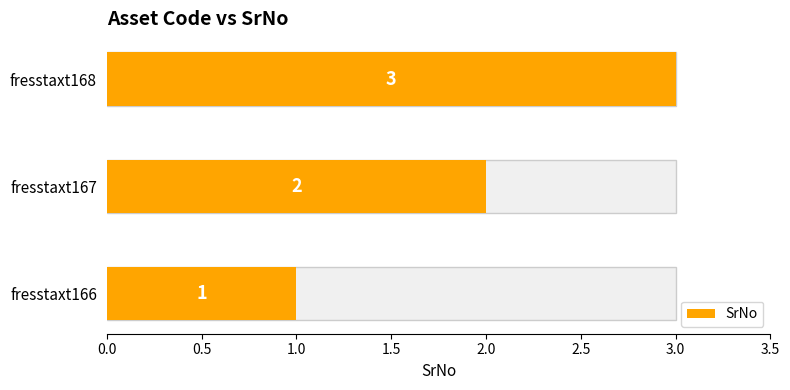

How many data points are above 2?

1